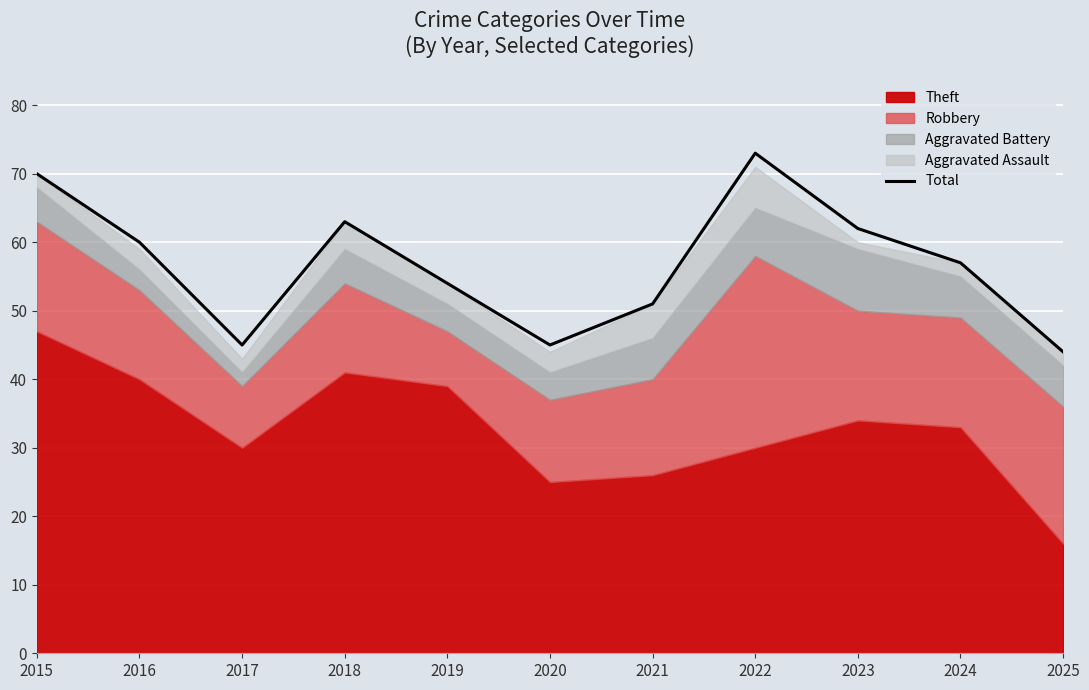

What is the ratio of the value at 2017 to the value at 2019?

0.8